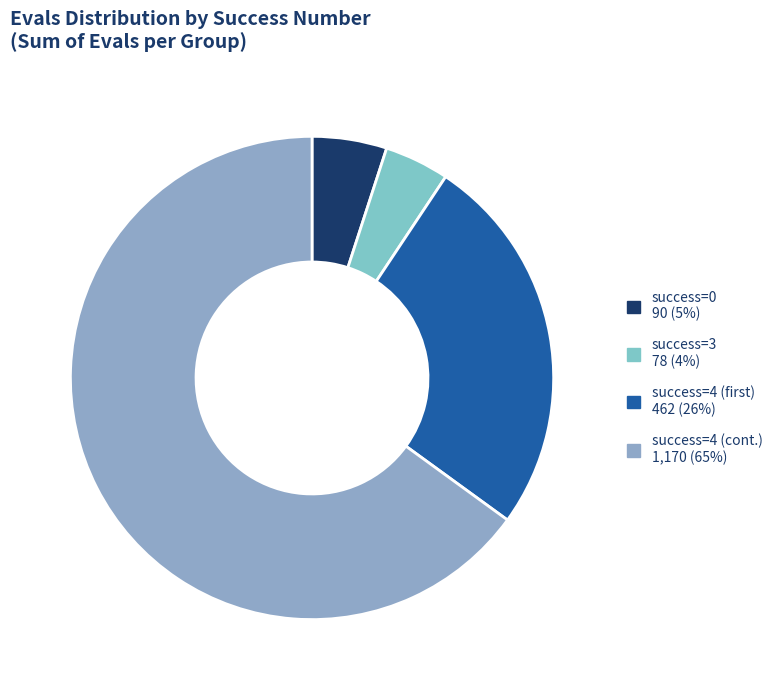

How many slices are in this pie chart?

4